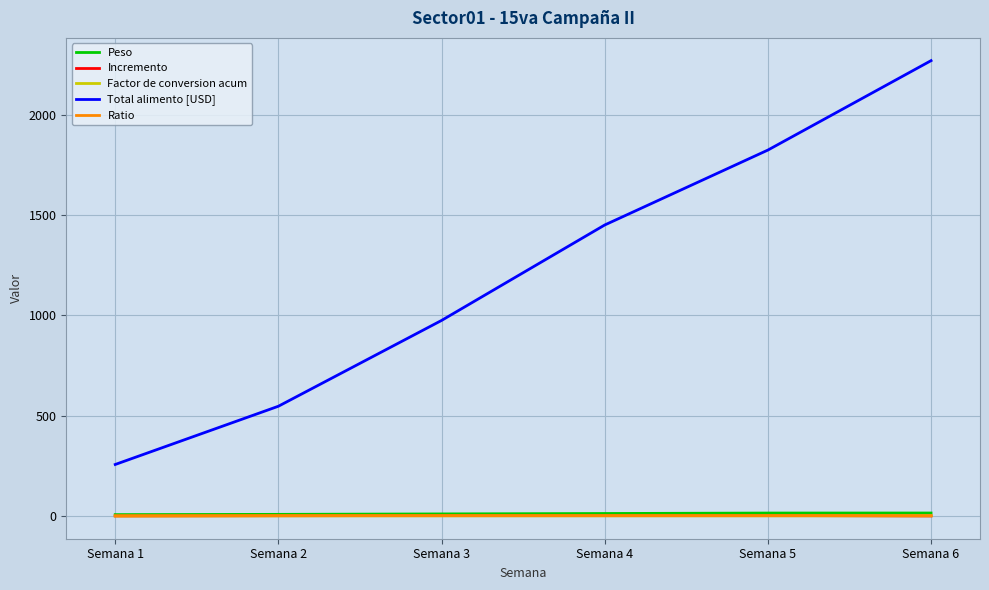

List the labels in order of Total alimento [USD] value, largest first.

Semana 6, Semana 5, Semana 4, Semana 3, Semana 2, Semana 1